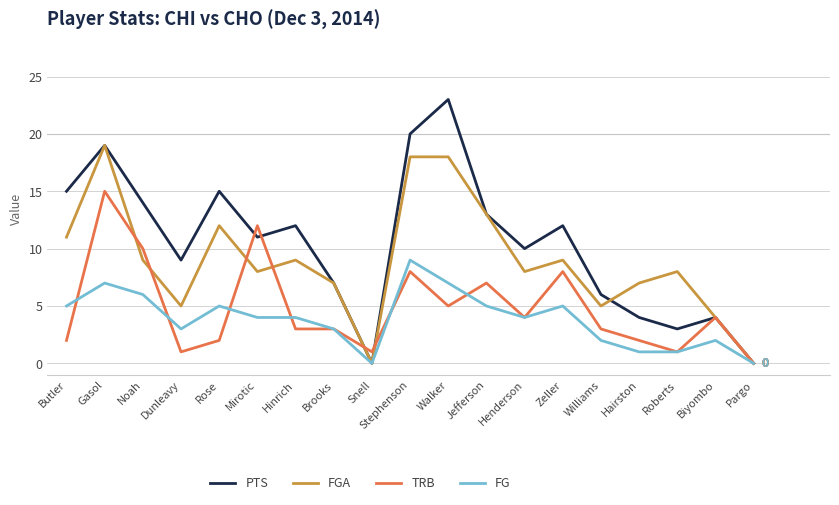

What is the approximate value of FGA at Walker?

18